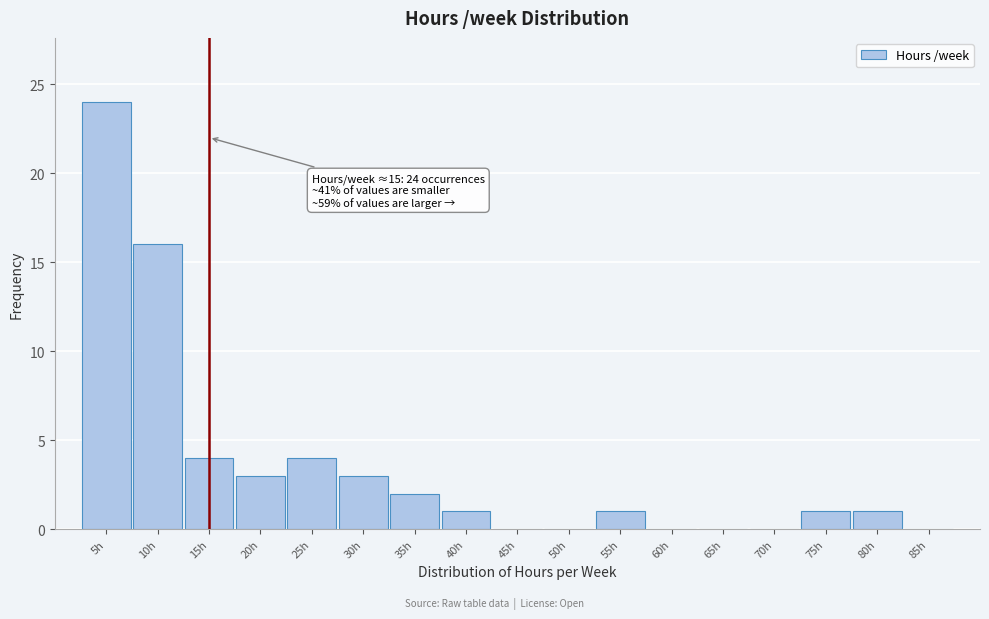

Reading left to right, extract all data points from this chart.

5h=24	10h=16	15h=4	20h=3	25h=4	30h=3	35h=2	40h=1	45h=0	50h=0	55h=1	60h=0	65h=0	70h=0	75h=1	80h=1	85h=0